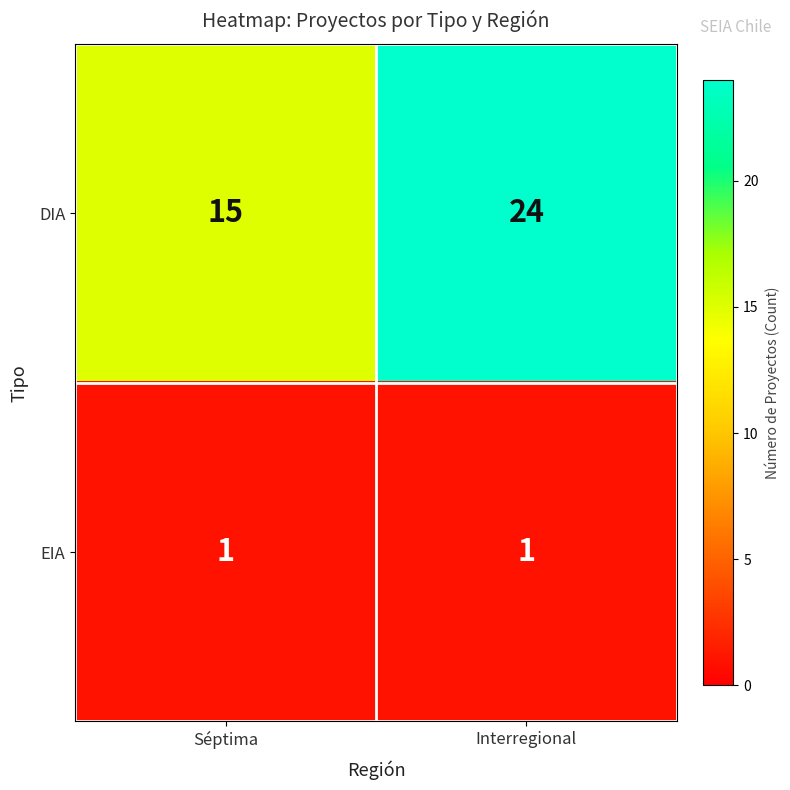

At which category does the chart reach its peak across all series?

Interregional